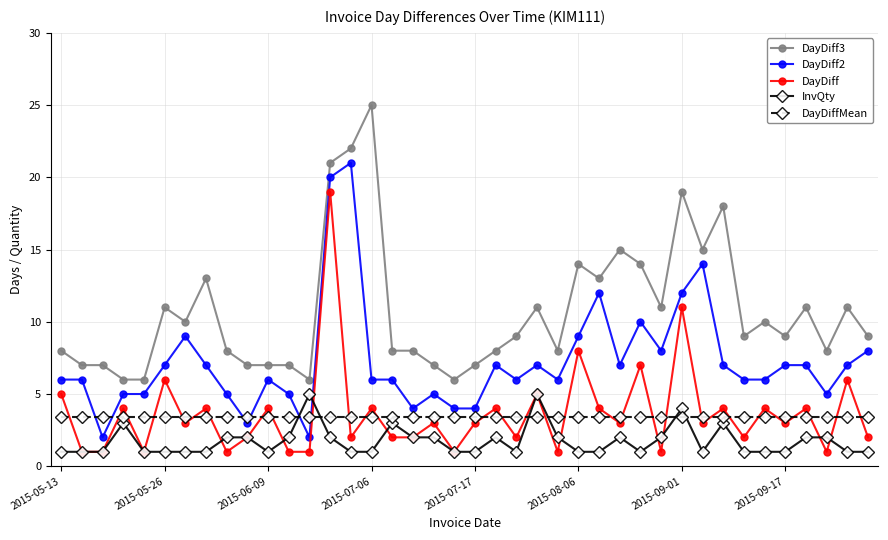

List the series in order of their peak value, lowest first.

DayDiffMean, InvQty, DayDiff, DayDiff2, DayDiff3